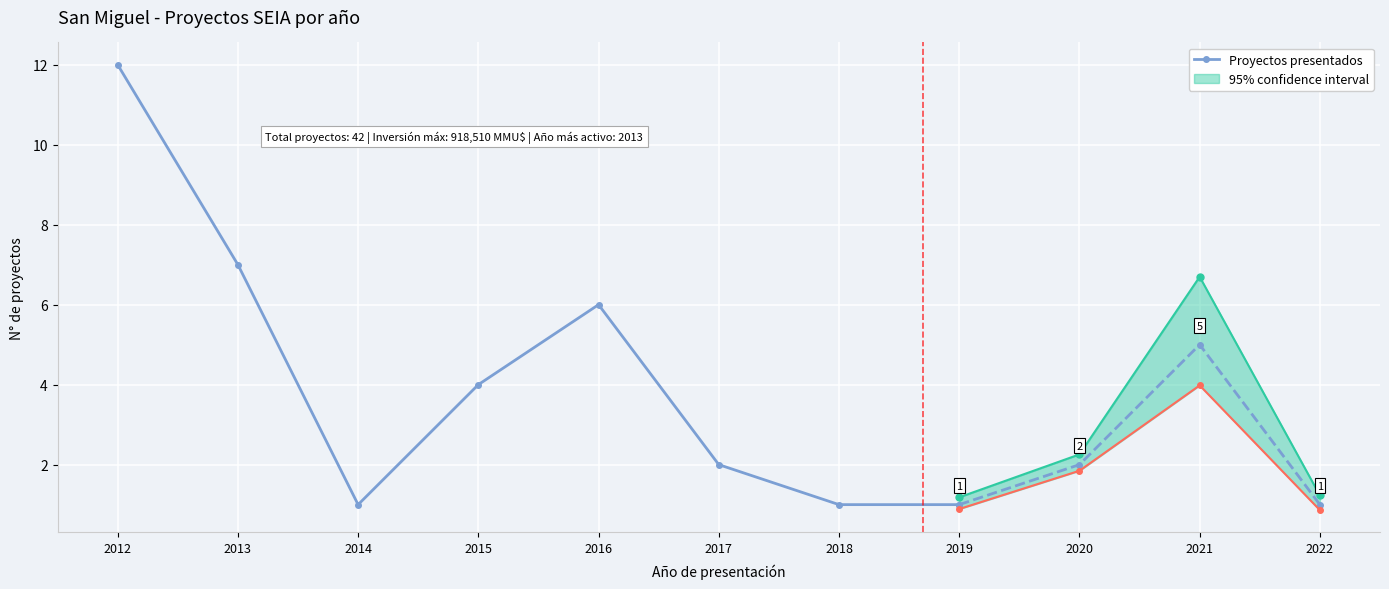

Approximately how many times larger is the value at 2017 compared to 2016?

0.3